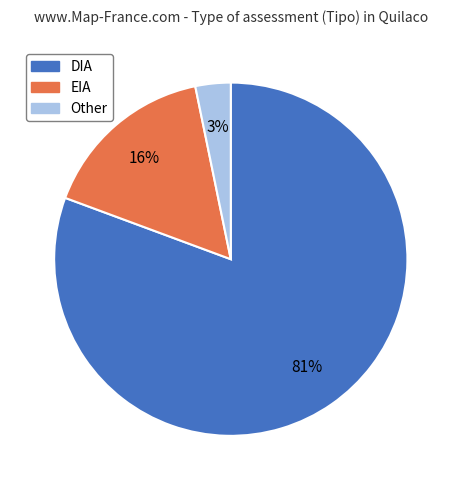

Does EIA account for over 50% of the chart?

No